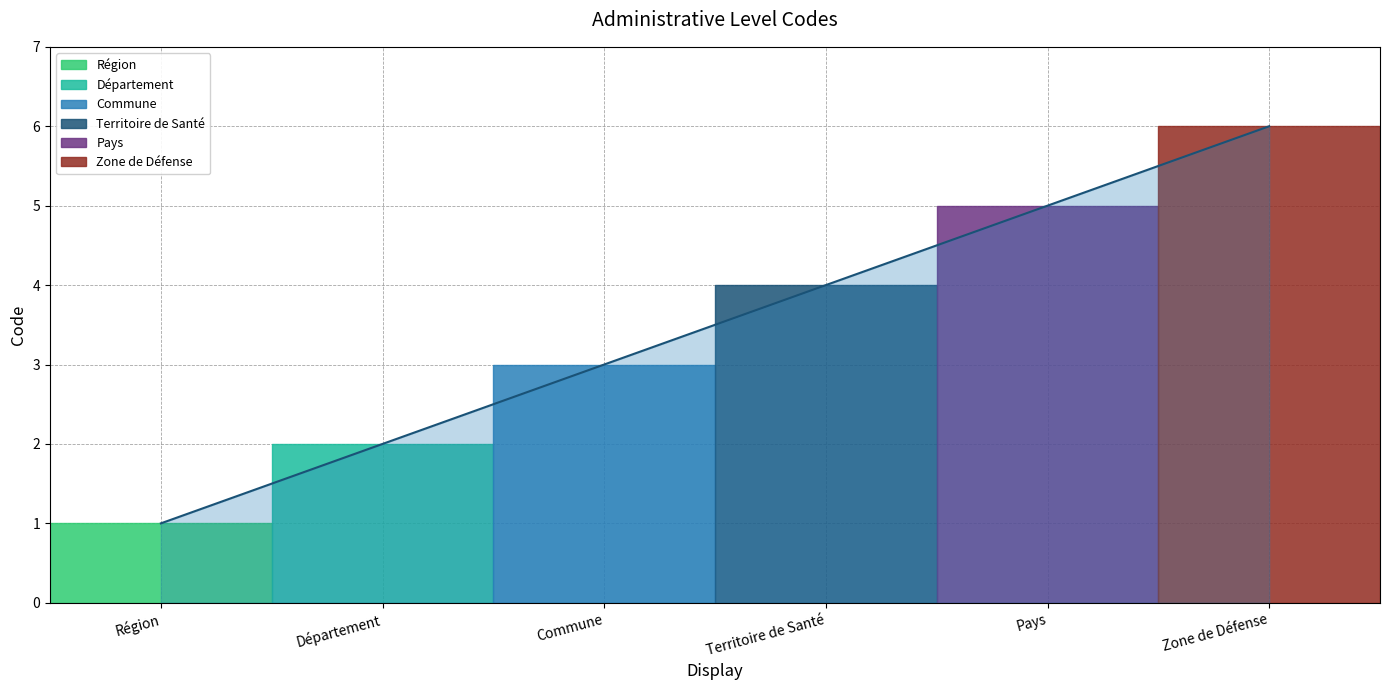

Reading left to right, transcribe all the data shown in this chart.

Région=1	Département=2	Commune=3	Territoire de Santé=4	Pays=5	Zone de Défense=6